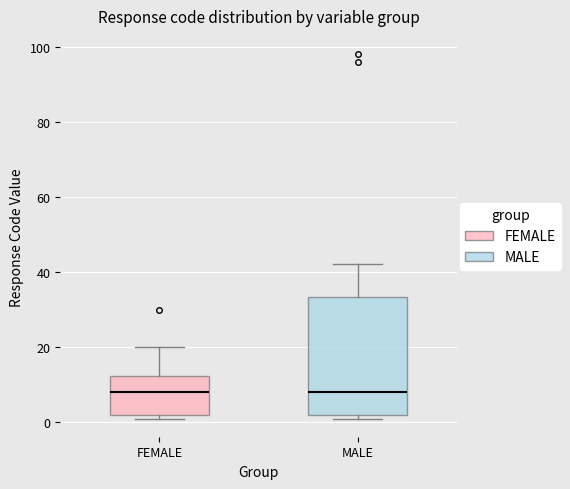

Where does the median line of the box for FEMALE sit on the y-axis? The values are not printed on the chart, so give them approximately, as read against the axis.

8